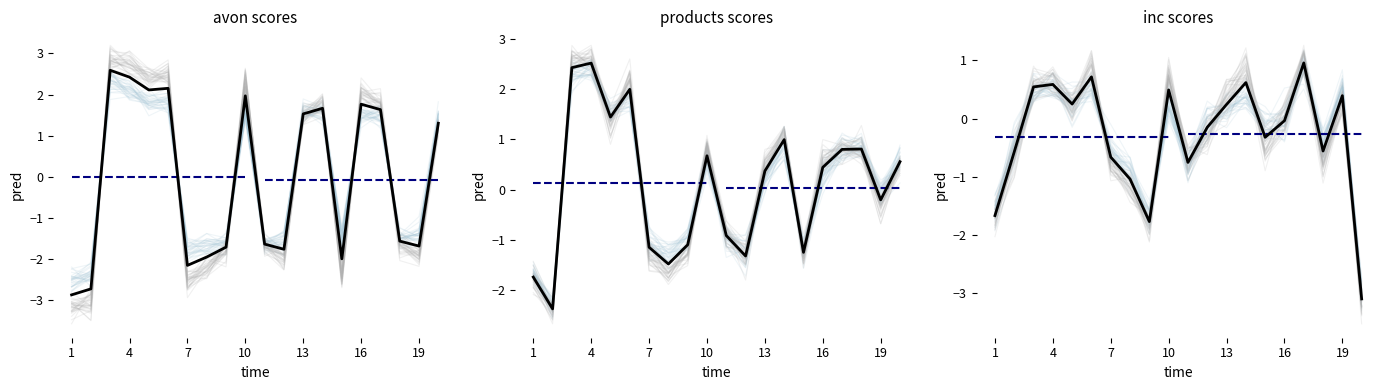

Count the number of data series in this chart.

6